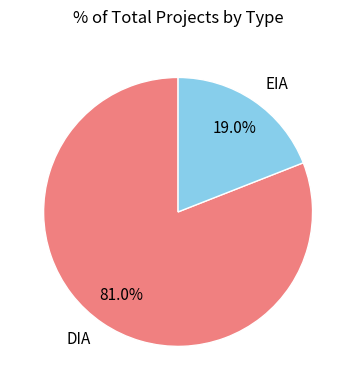

Which slice represents more than half of the pie?

DIA